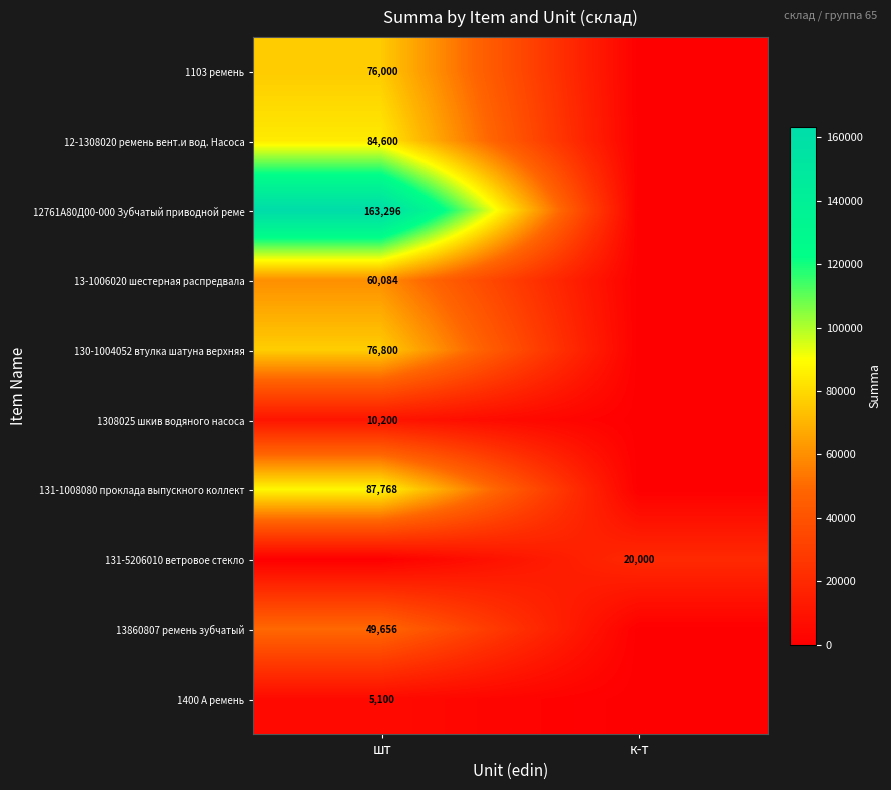

The 12-1308020 ремень вент.и вод. Насоса series shows 84600 at шт. True or false?

True